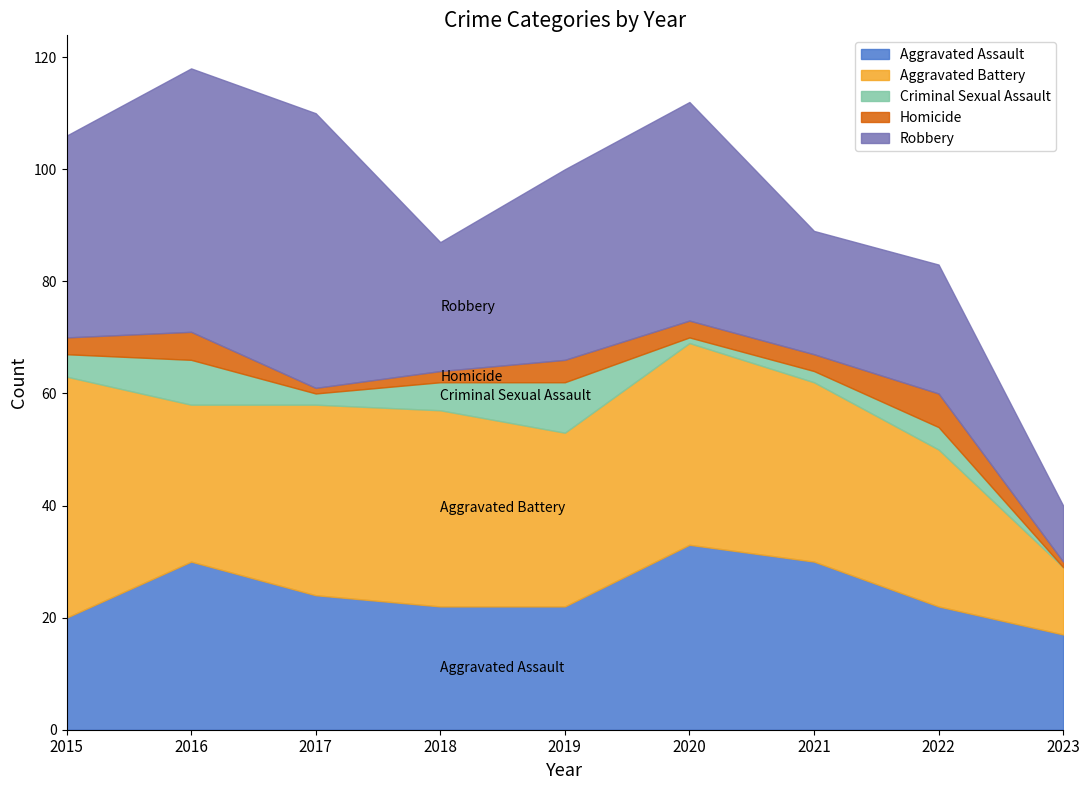

What is the highest value of the Aggravated Battery series?

43